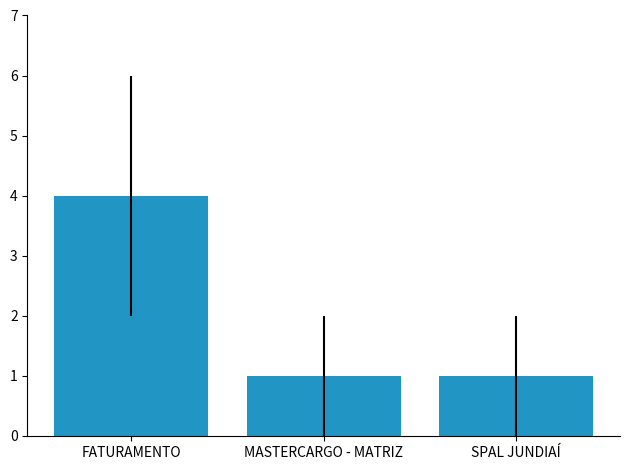

What is the label of the 2nd bar from the left?

MASTERCARGO - MATRIZ